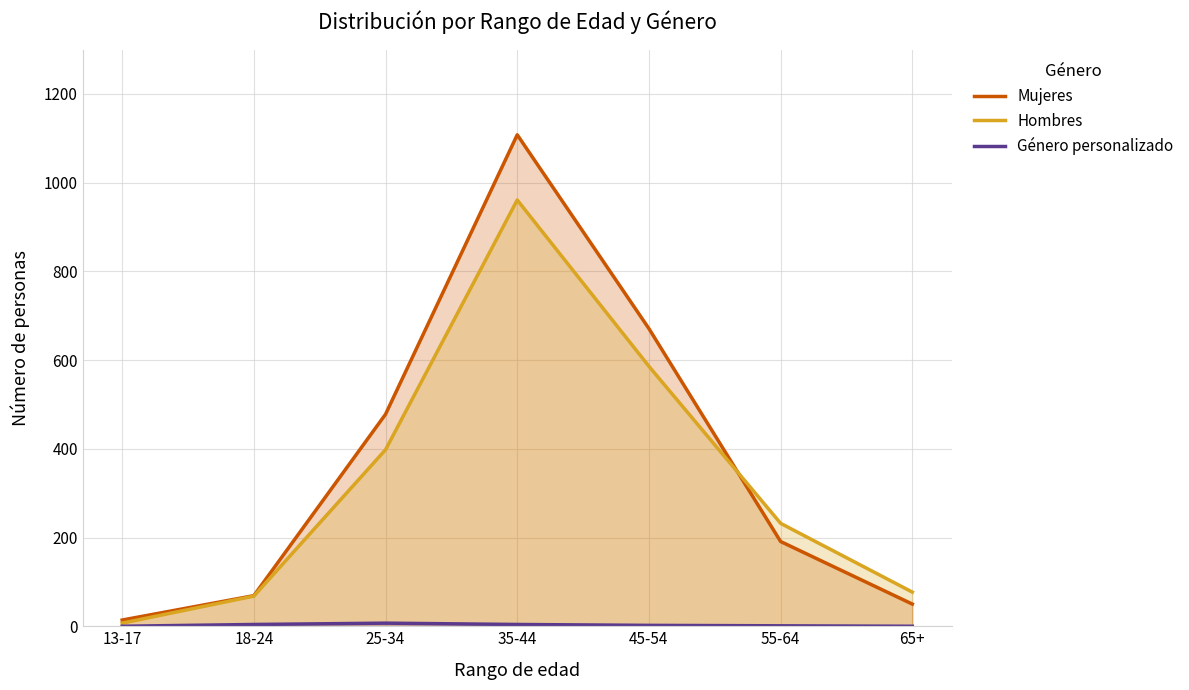

Rank the series at 45-54 from lowest to highest value.

Género personalizado, Hombres, Mujeres